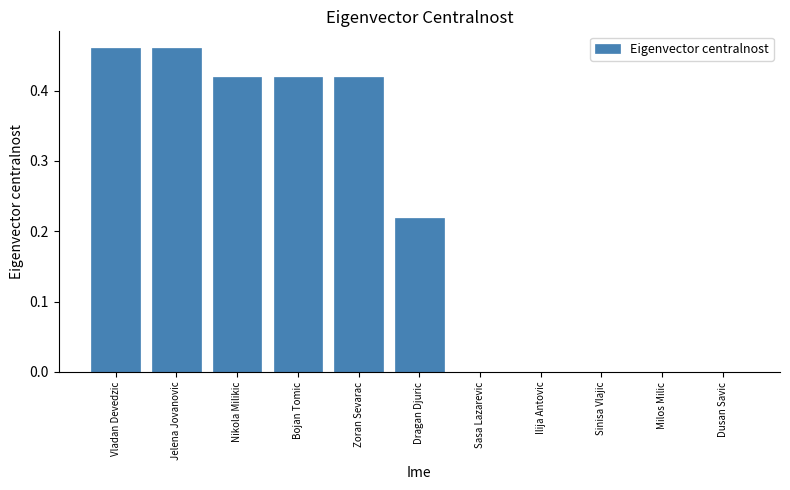

What is the sum of the values at Dragan Djuric and Nikola Milikic?

0.6